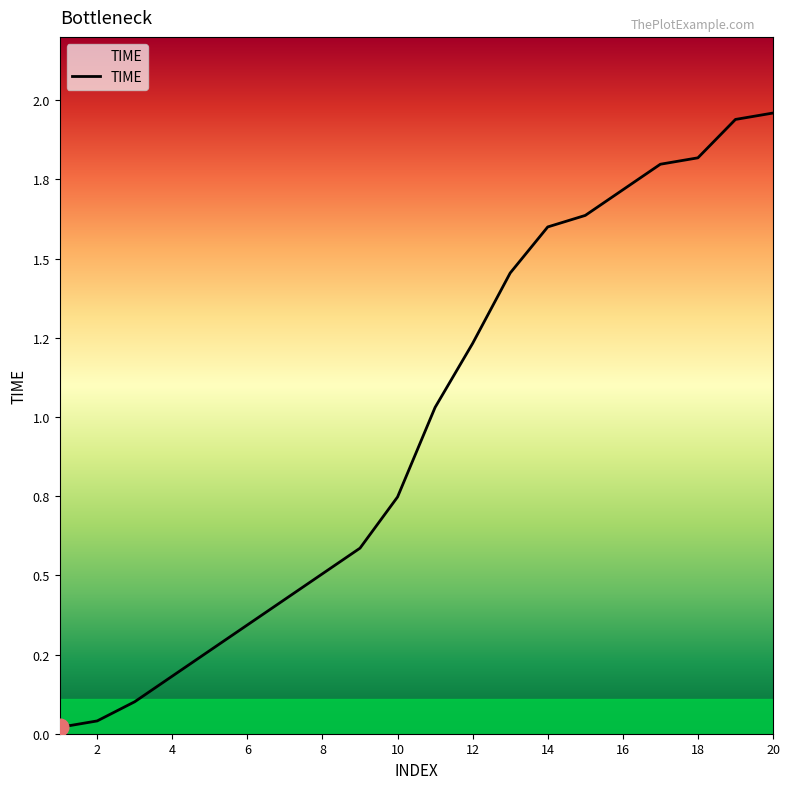

What is the sum of all values?

19.4